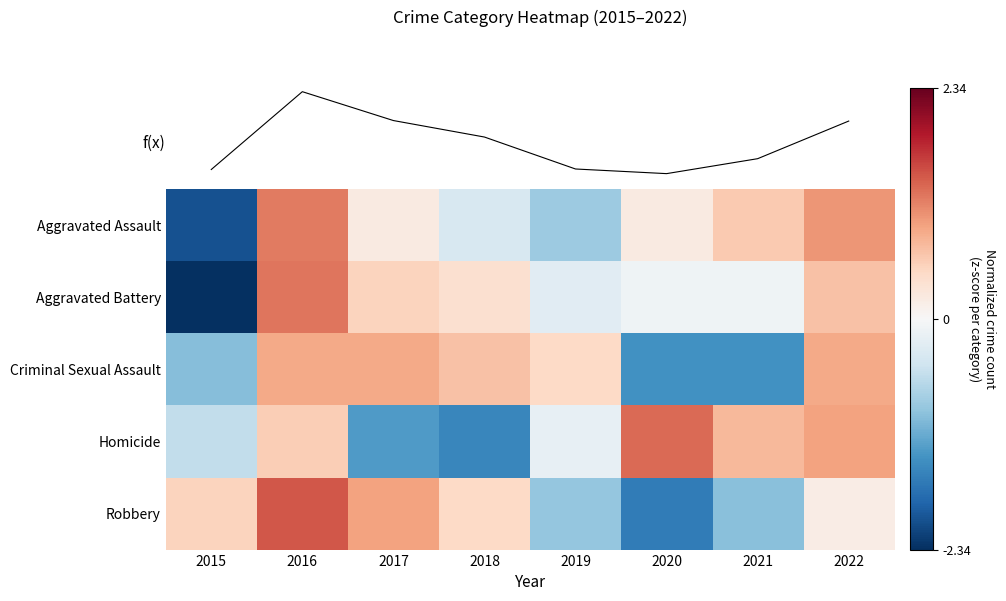

How many categories are shown in the chart?

8